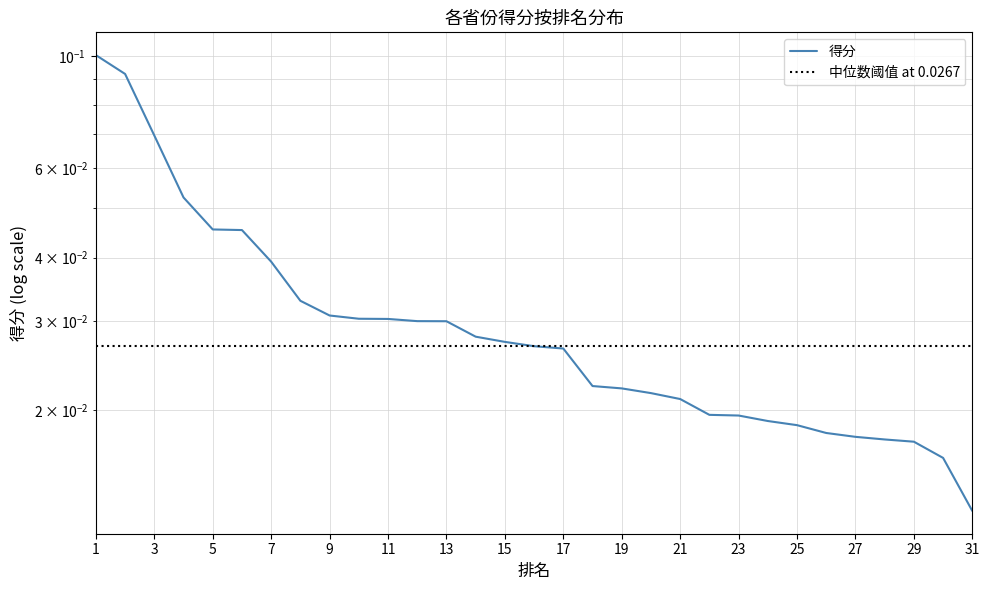

How many data points does each series have?

31